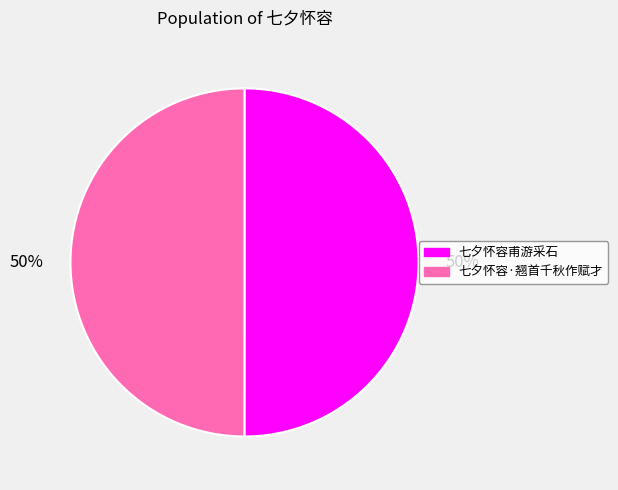

The 七夕怀容甫游采石 slice represents 62% of the pie. True or false?

False